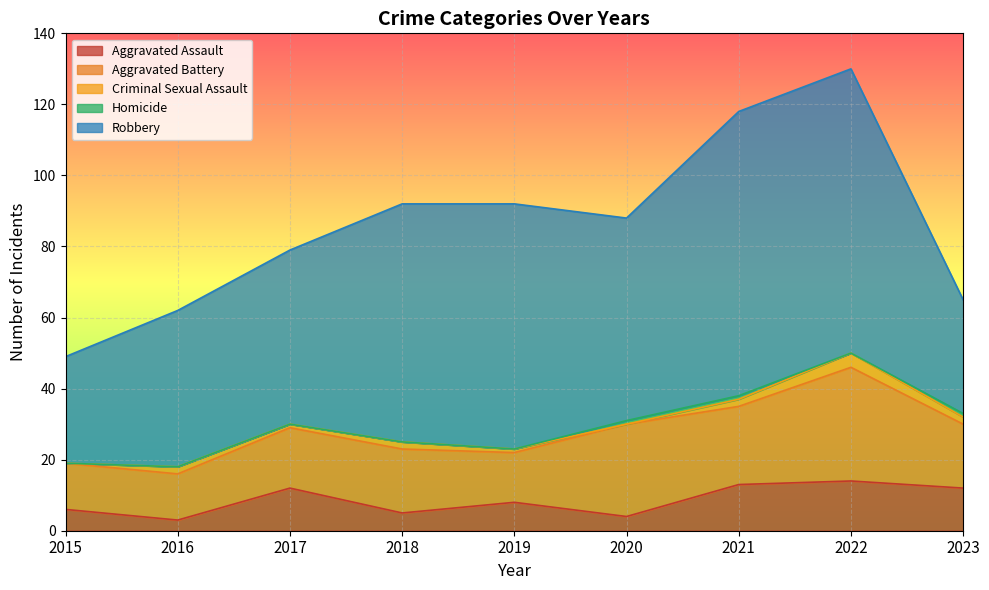

At which label is Criminal Sexual Assault closest to 2?

2016